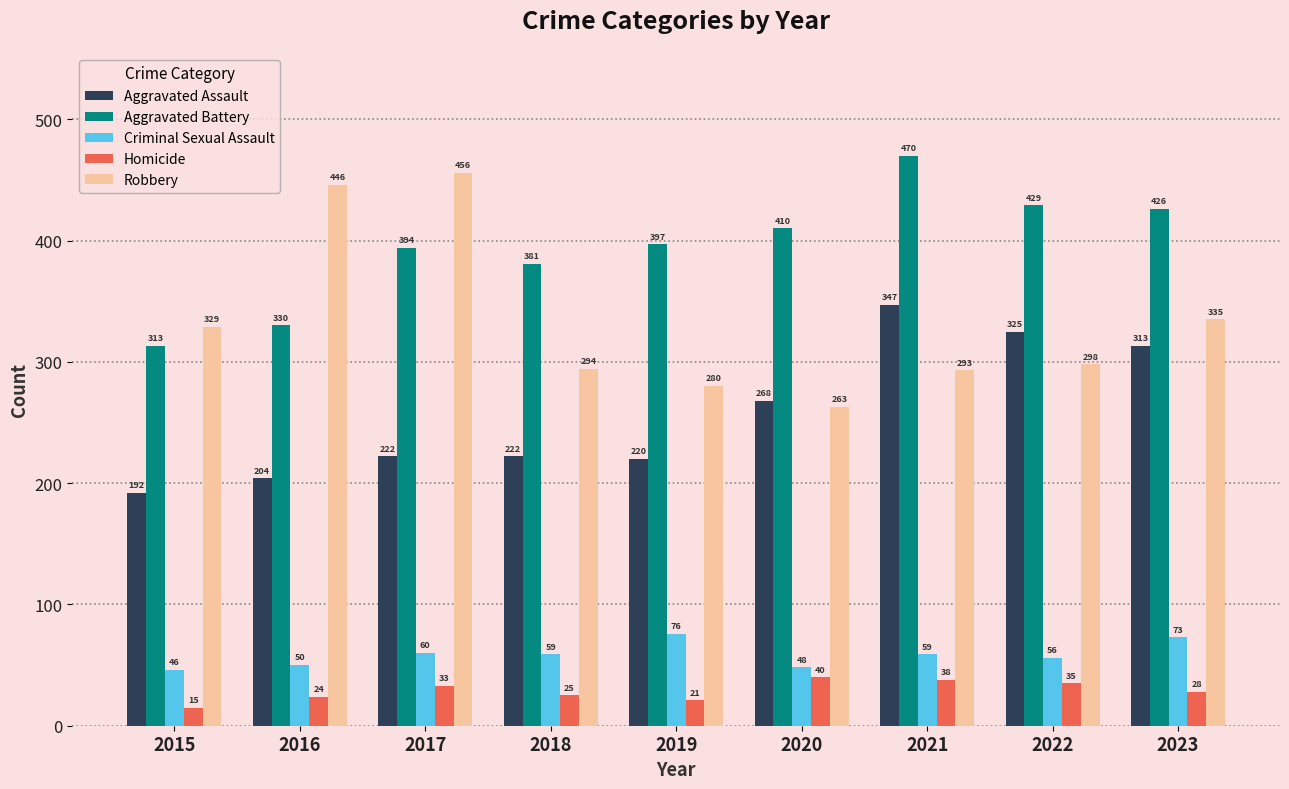

What is the smallest value displayed?

15